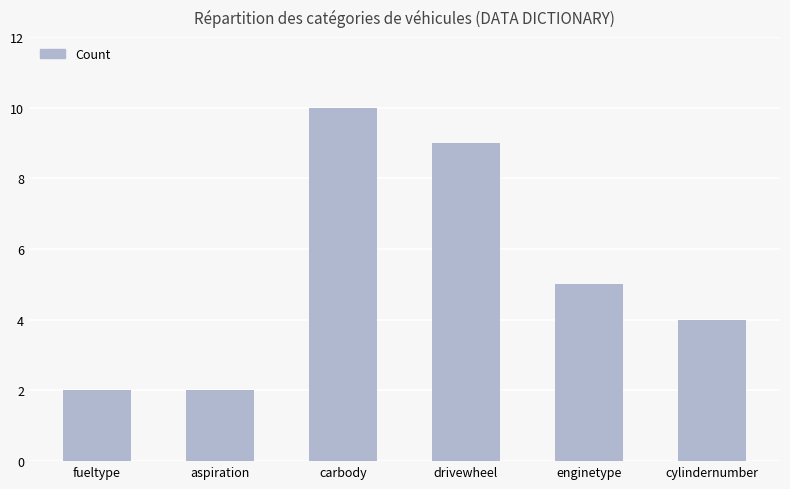

Does the chart contain any negative values?

No